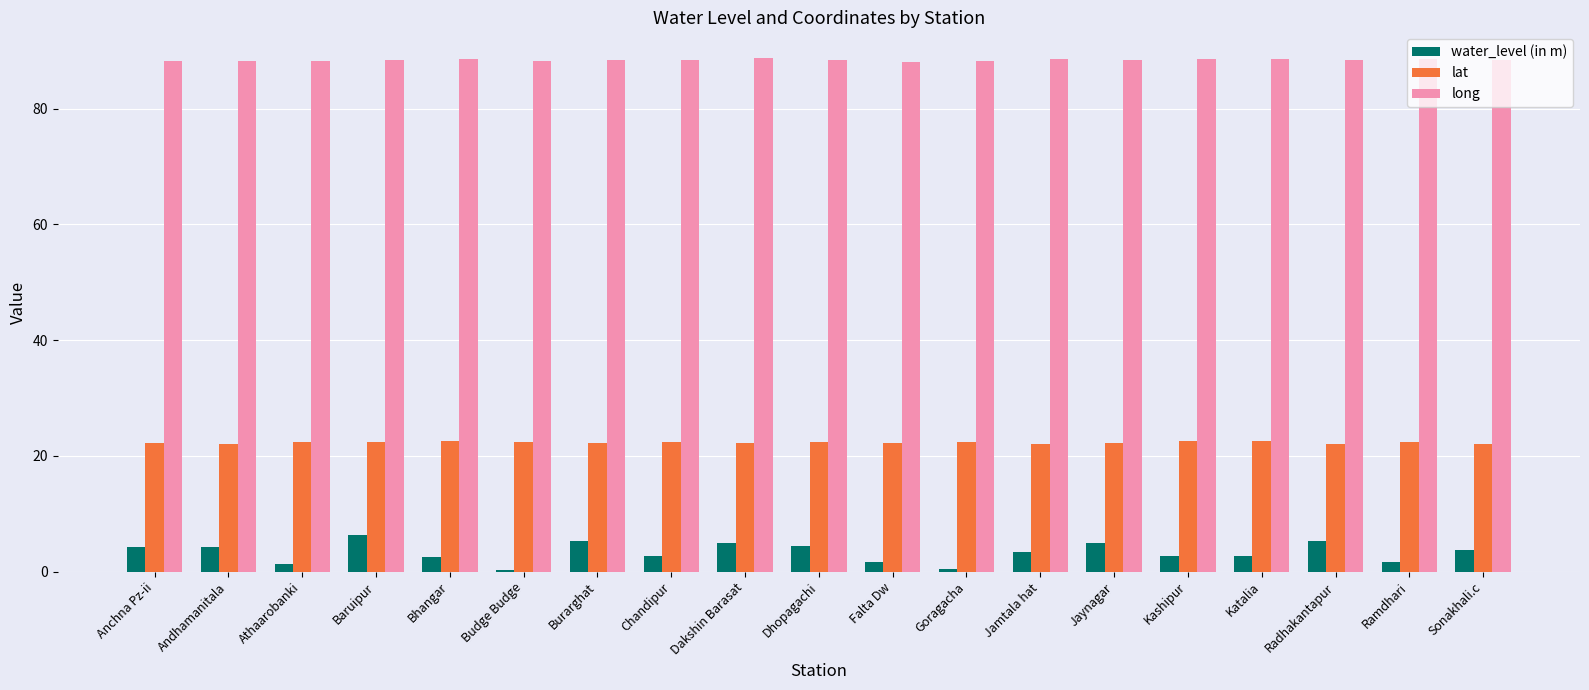

What is the average value of the lat series?

22.3